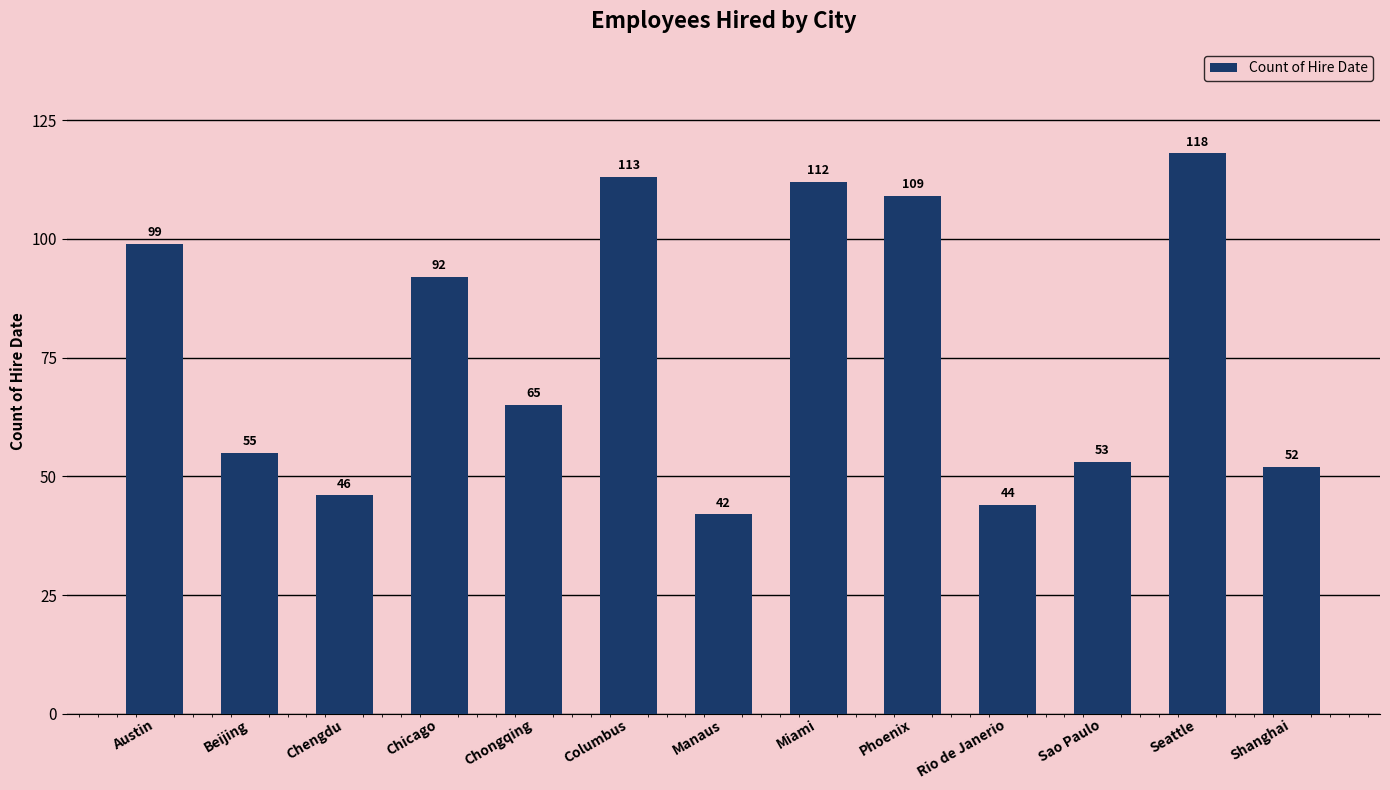

How many series are shown in this chart?

1